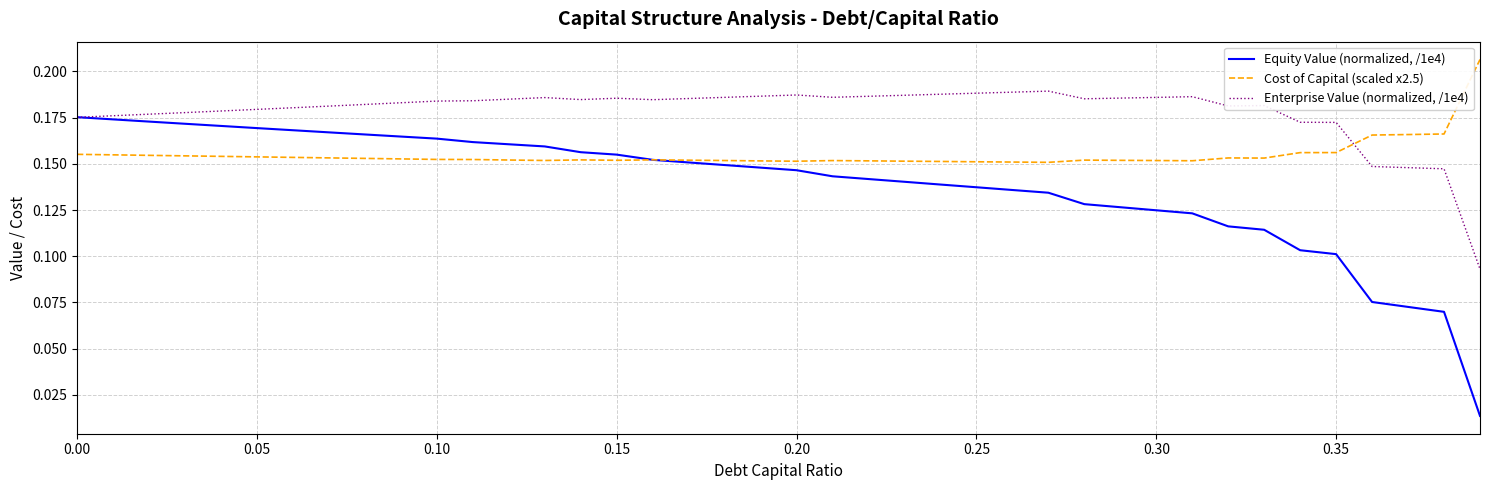

What are all the series names shown in the legend?

Equity Value (normalized, /1e4), Cost of Capital (scaled x2.5), Enterprise Value (normalized, /1e4)